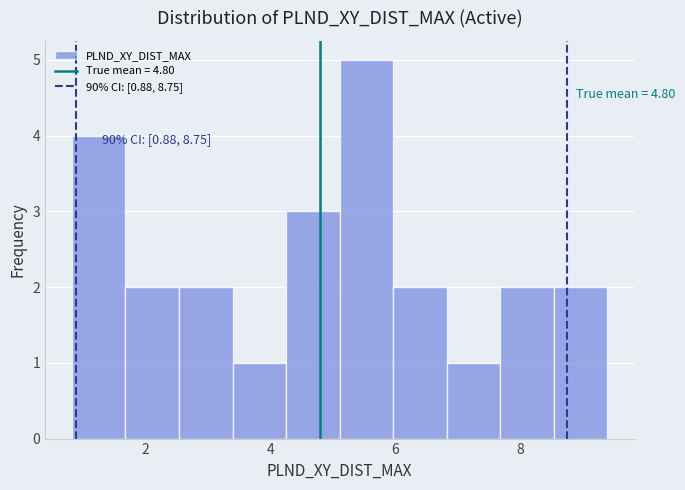

Over which range of the x-axis is the bar tallest?

5.2 to 6.0